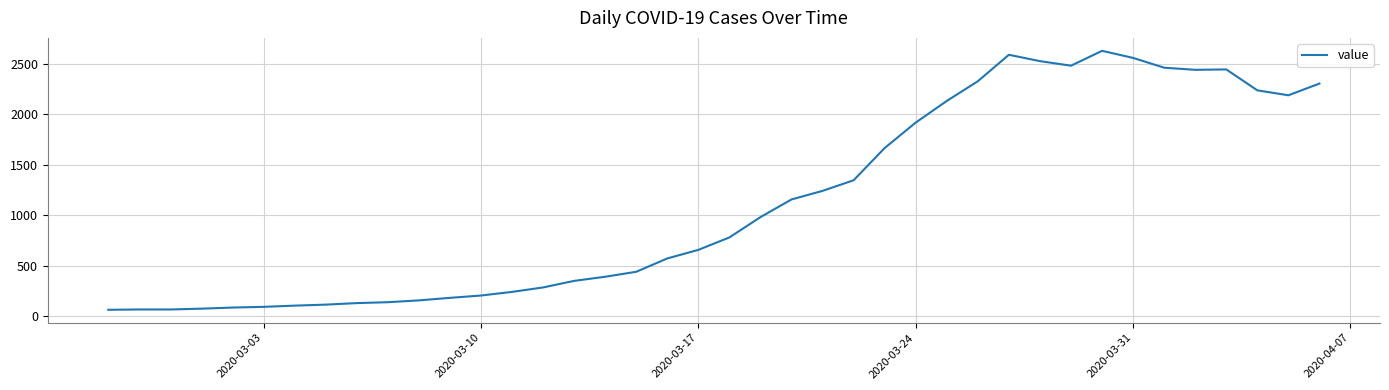

What is the maximum value shown in the chart?

2626